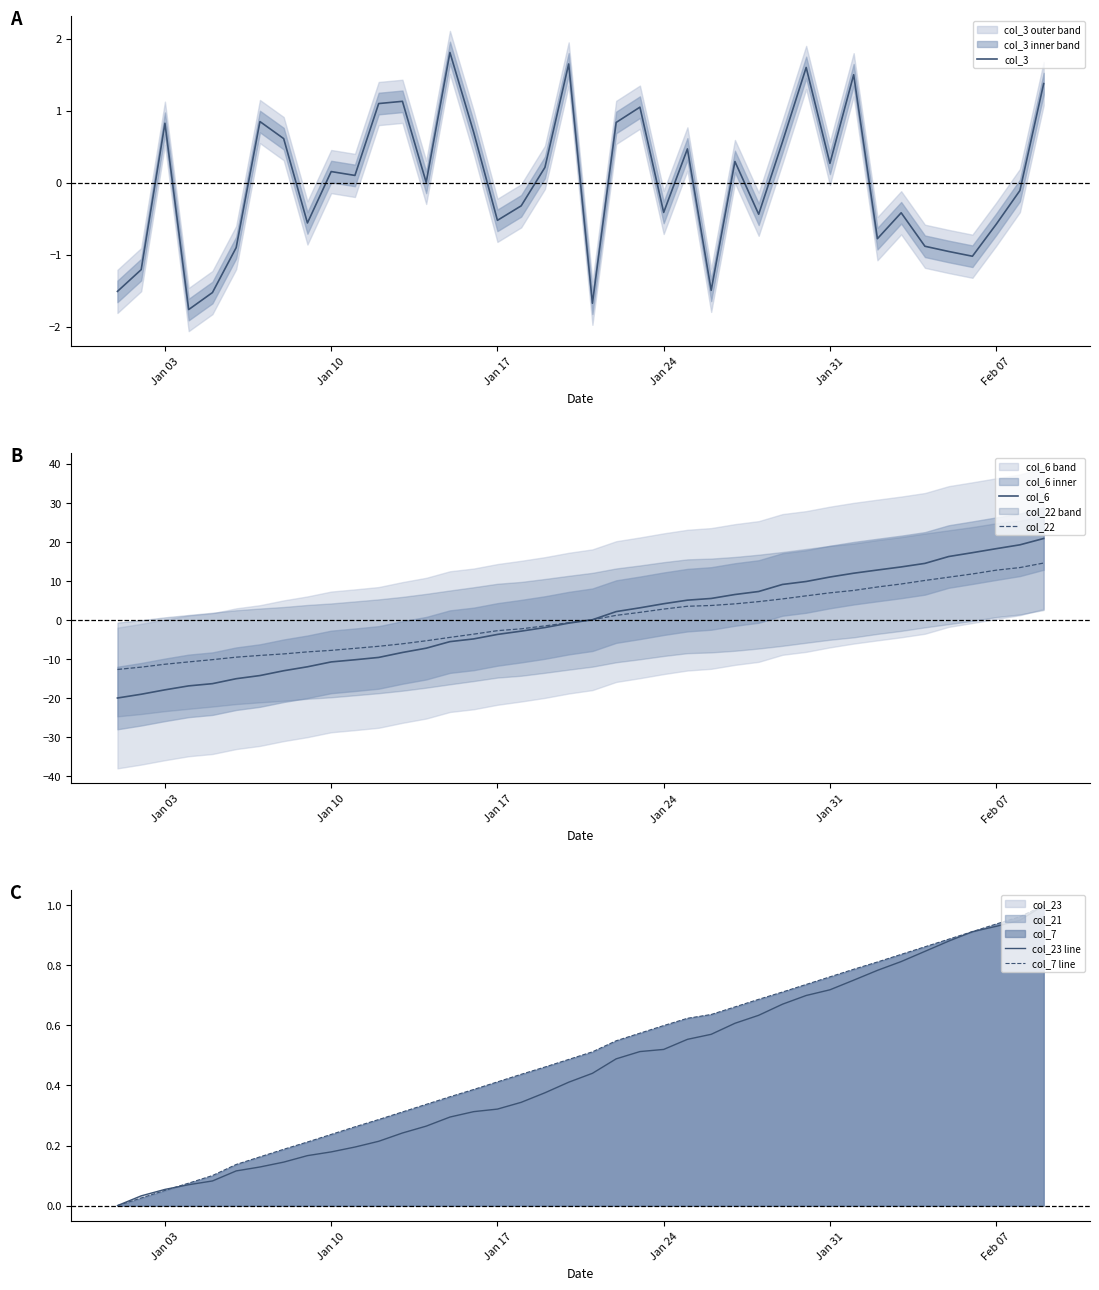

The value of col_7 line at Jan 17 is 0.7. True or false?

False